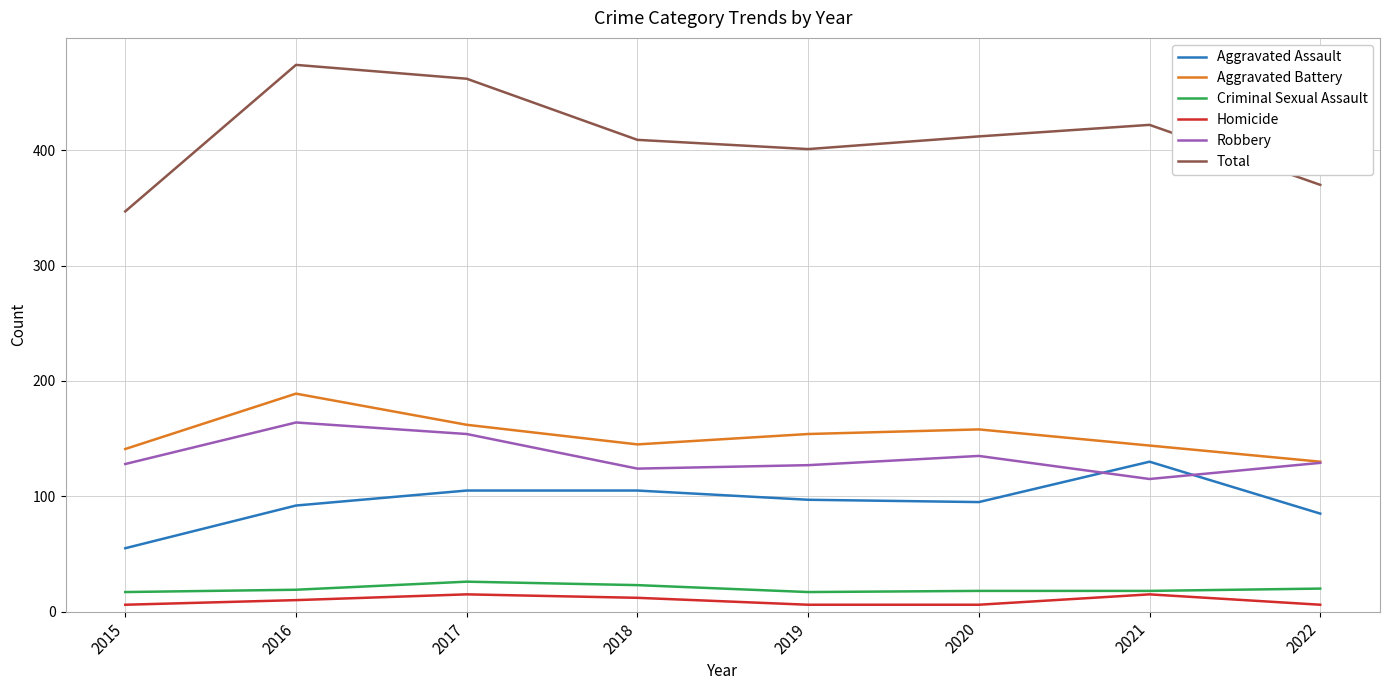

What is the total value across all series at 2021?

844